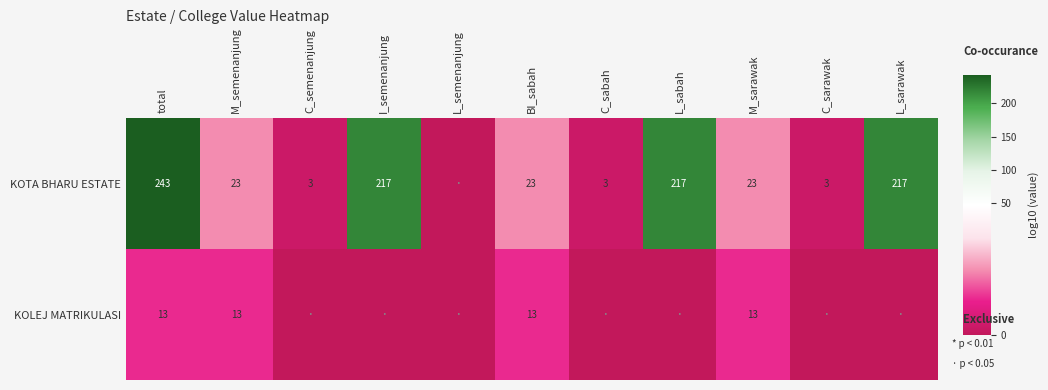

What is the total value across all series at BI_sabah?

36